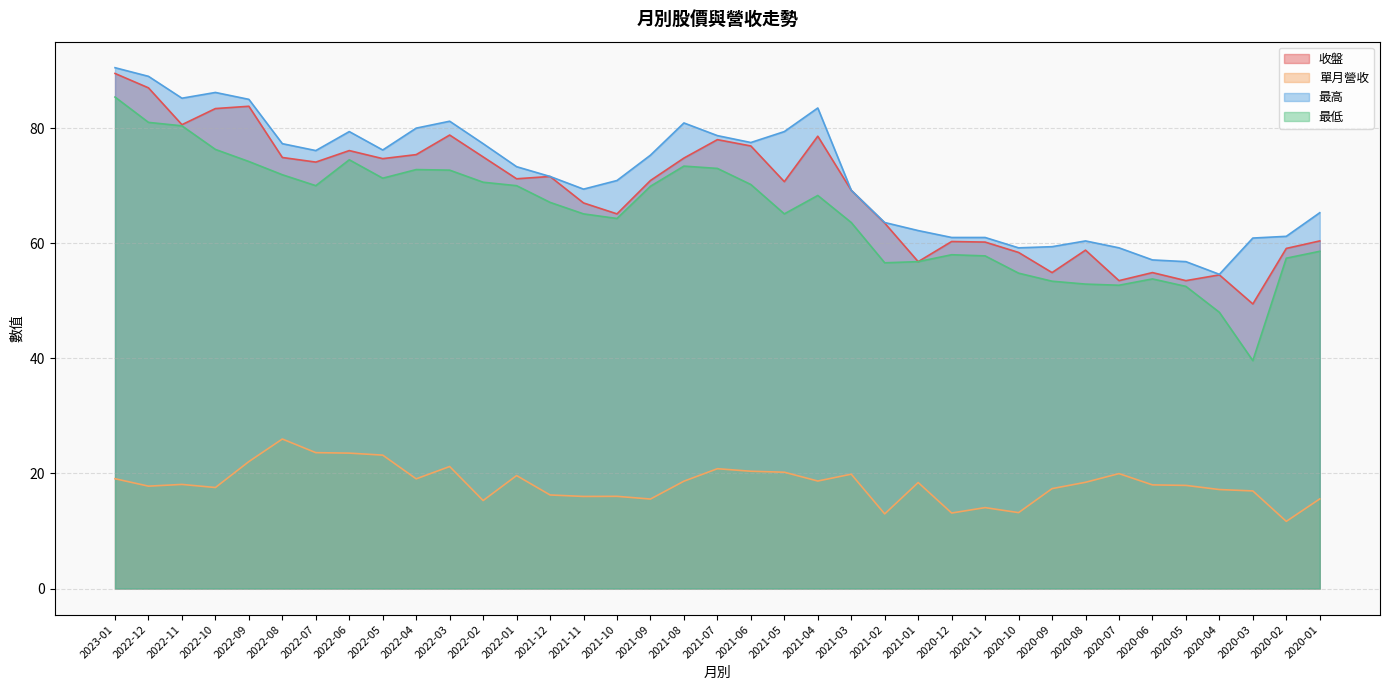

Reading left to right, list all the values displayed in this chart.

收盤: 89.5	87.0	80.6	83.4	83.8	74.9	74.1	76.1	74.7	75.4	78.8	75.0	71.2	71.6	67.0	65.1	70.9	74.8	78.0	76.9	70.7	78.6	69.2	63.5	56.8	60.3	60.2	58.4	54.9	58.8	53.5	54.9	53.5	54.5	49.5	59.1	60.4
單月營收: 19.1	17.8	18.1	17.6	22.1	26.0	23.6	23.5	23.2	19.1	21.2	15.3	19.6	16.3	16.0	16.0	15.6	18.6	20.8	20.4	20.2	18.7	19.9	13.0	18.4	13.1	14.1	13.2	17.4	18.5	20.0	18.0	17.9	17.2	17.0	11.7	15.6
最高: 90.5	89.0	85.2	86.2	85.0	77.3	76.1	79.4	76.2	80.0	81.2	77.3	73.3	71.6	69.4	70.9	75.3	80.9	78.7	77.5	79.4	83.5	69.2	63.6	62.2	61.0	61.0	59.2	59.4	60.4	59.2	57.1	56.8	54.6	60.9	61.2	65.3
最低: 85.4	81.0	80.4	76.3	74.2	71.9	70.0	74.5	71.3	72.8	72.7	70.6	70.0	67.1	65.1	64.3	69.9	73.4	73.0	70.2	65.1	68.3	63.6	56.6	56.8	58.0	57.8	54.8	53.4	52.9	52.7	53.8	52.5	48.0	39.6	57.4	58.6